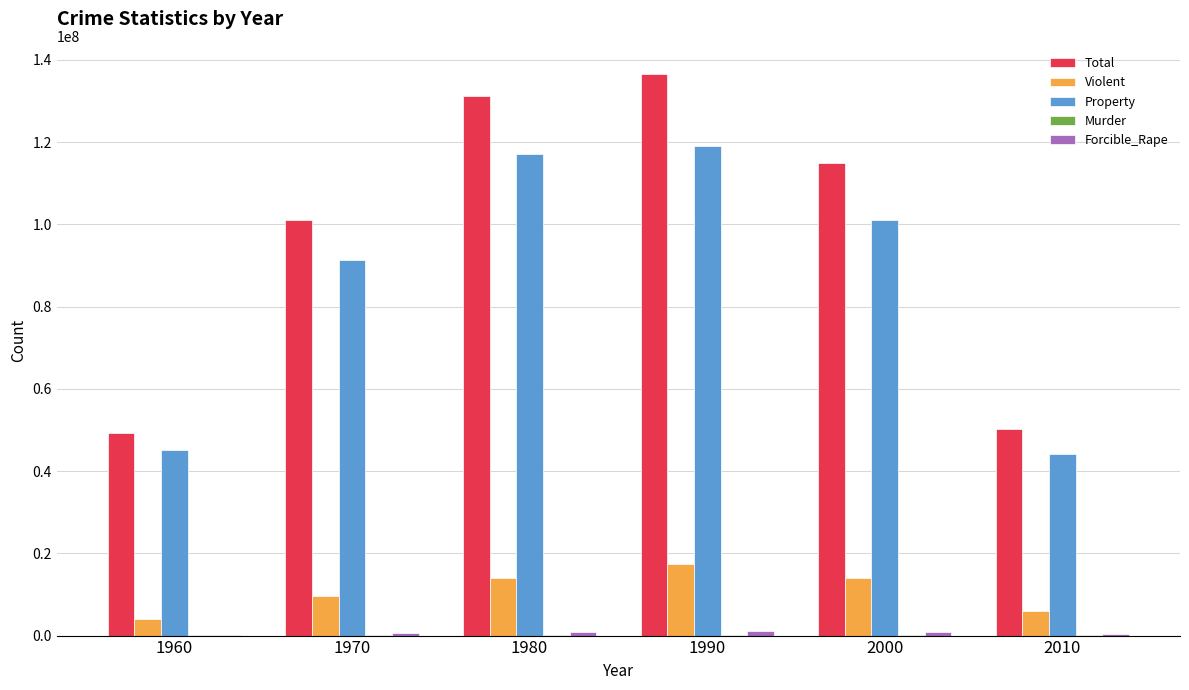

Are the bars grouped side by side (vs. stacked)?

Yes